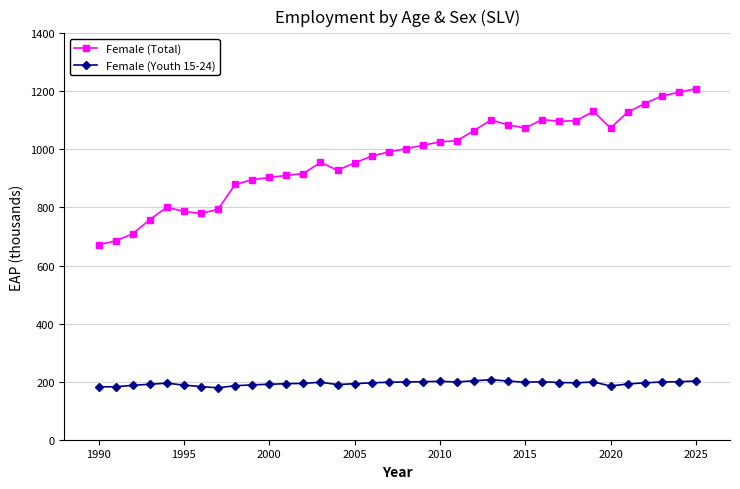

List the series in order of their peak value, highest first.

Female (Total), Female (Youth 15-24)